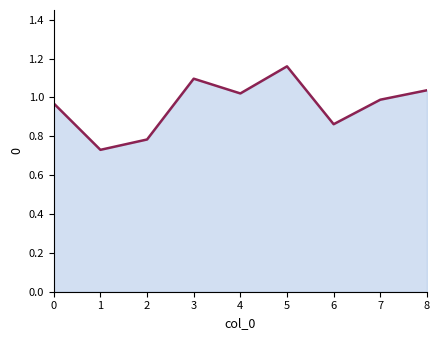

At which category does the data reach its first local peak?

3